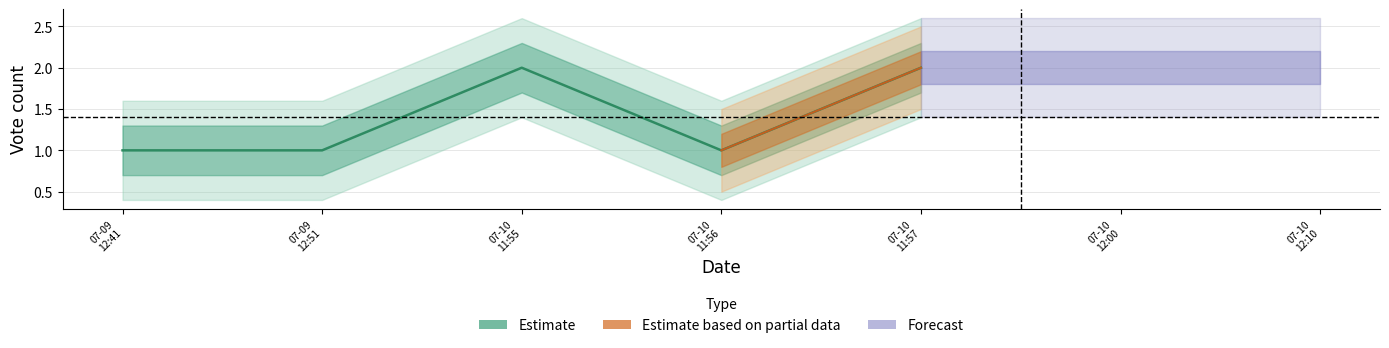

Between 07-10 11:56 and 07-09 12:51, which is larger?

07-10 11:56